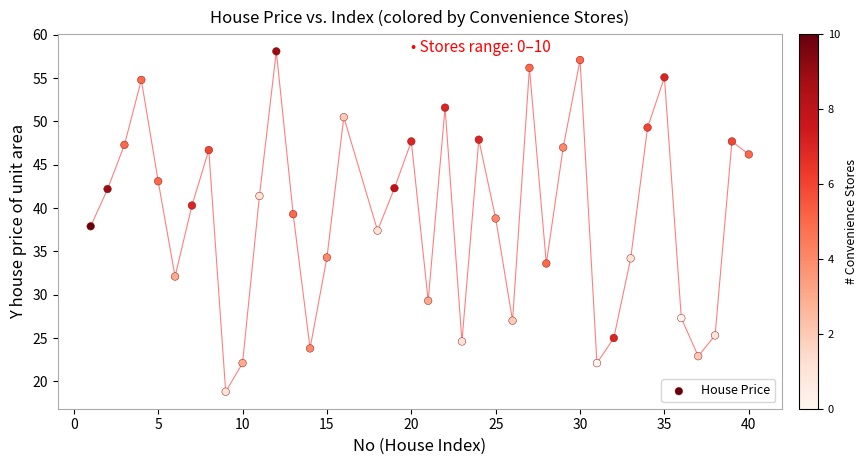

What is the range of X values (max minus min)?

39.0